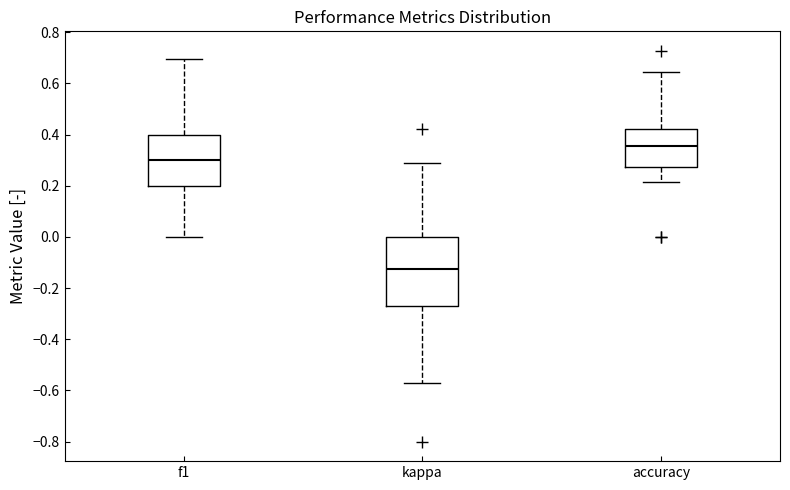

Reading left to right, transcribe this box plot: for each box, give where its median line is, the range the box spans, and where its two whiskers end, as read against the y-axis. The values are not printed on the chart, so give them approximately, as read against the axis.

f1: median 0.30, box 0.20 to 0.40, whiskers 0.00 to 0.70
kappa: median -0.12, box -0.28 to 0.00, whiskers -0.58 to 0.28
accuracy: median 0.36, box 0.28 to 0.42, whiskers 0.22 to 0.64